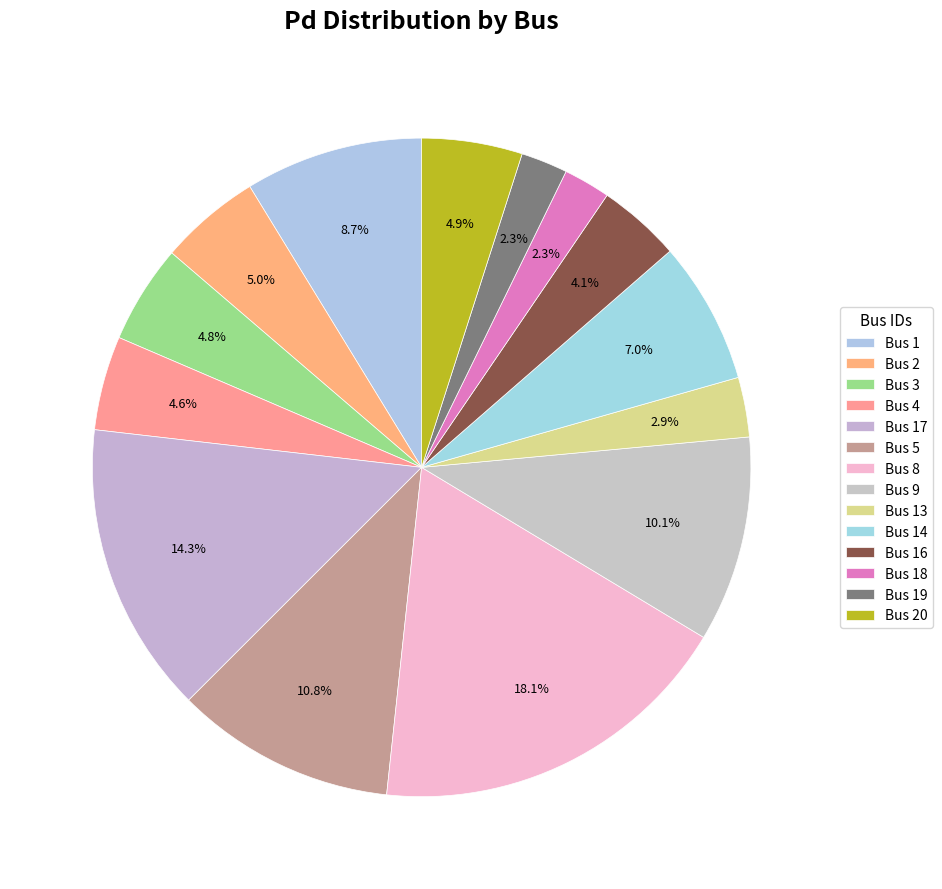

To the nearest percent, what is the combined percentage of Bus 9 and Bus 5?

21%